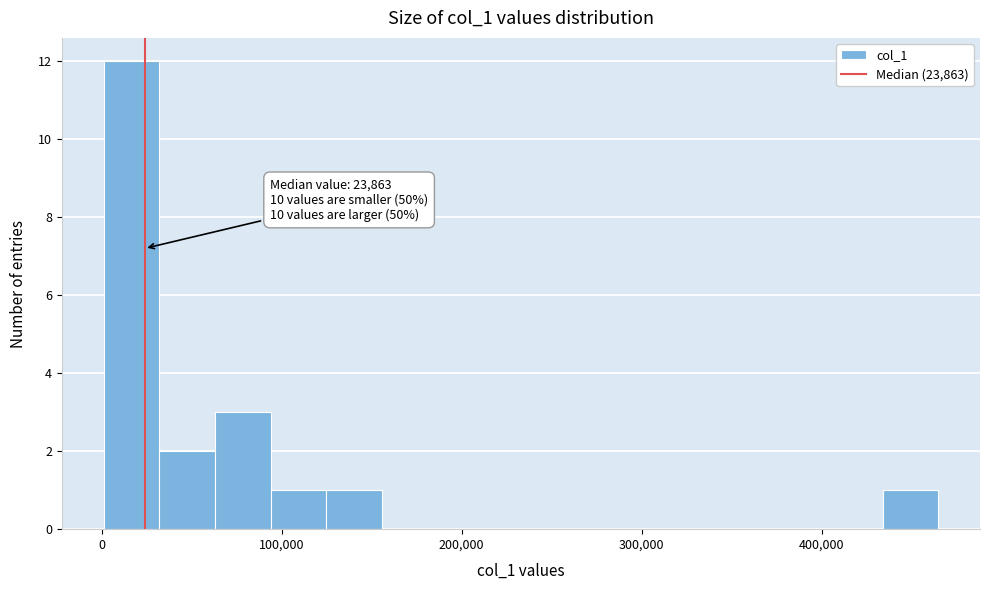

Read against the x-axis, roughly where is the centre of the tallest bar?

20000